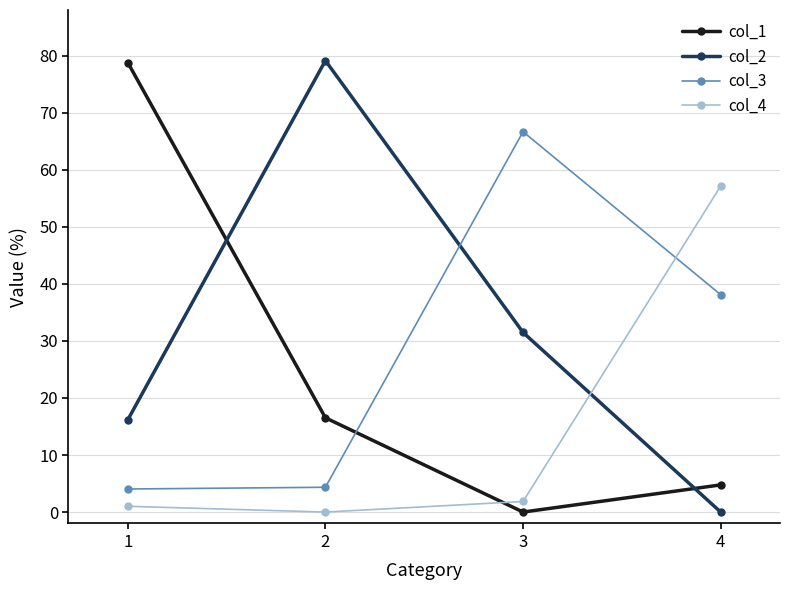

How many values in col_1 are above zero?

3